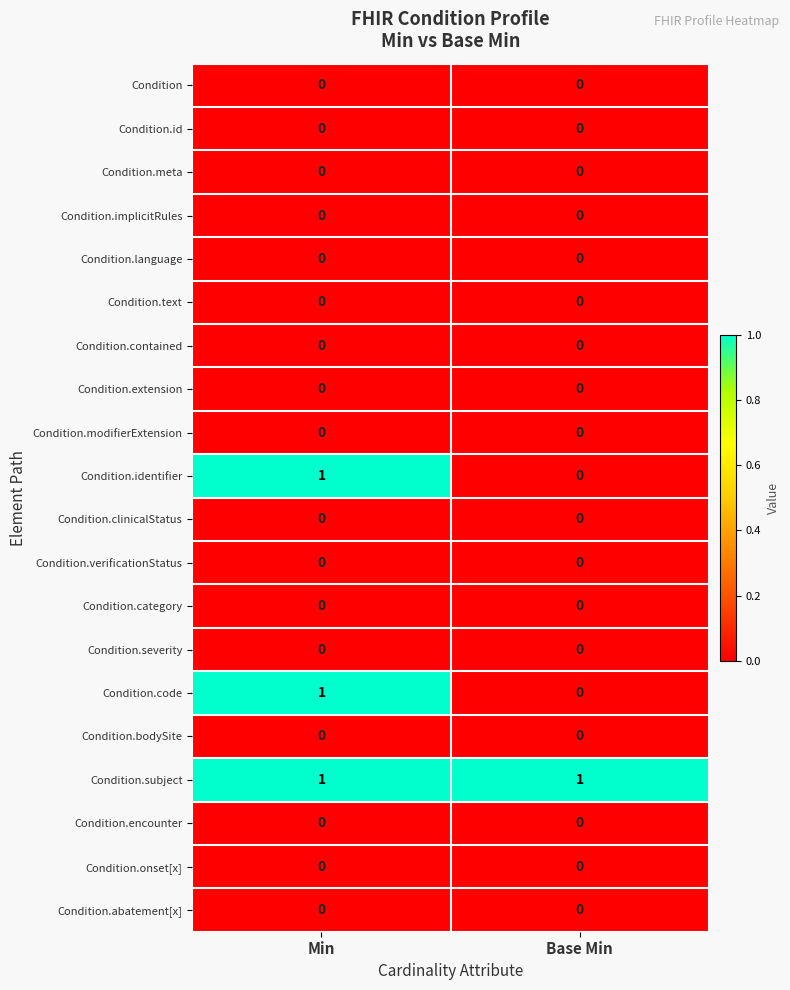

What is the greatest value displayed?

1